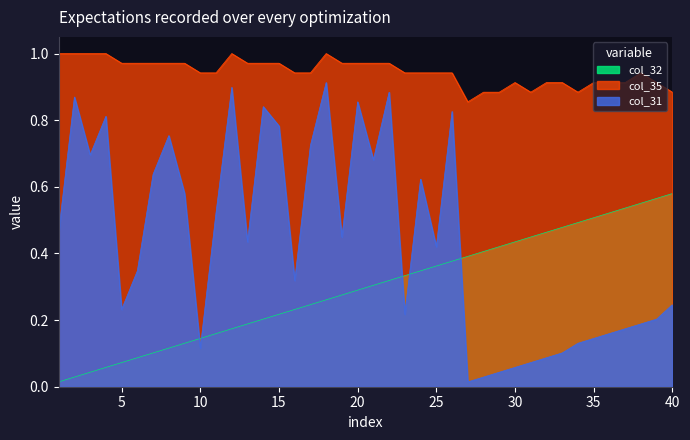

Where is the first local minimum for col_35?

27